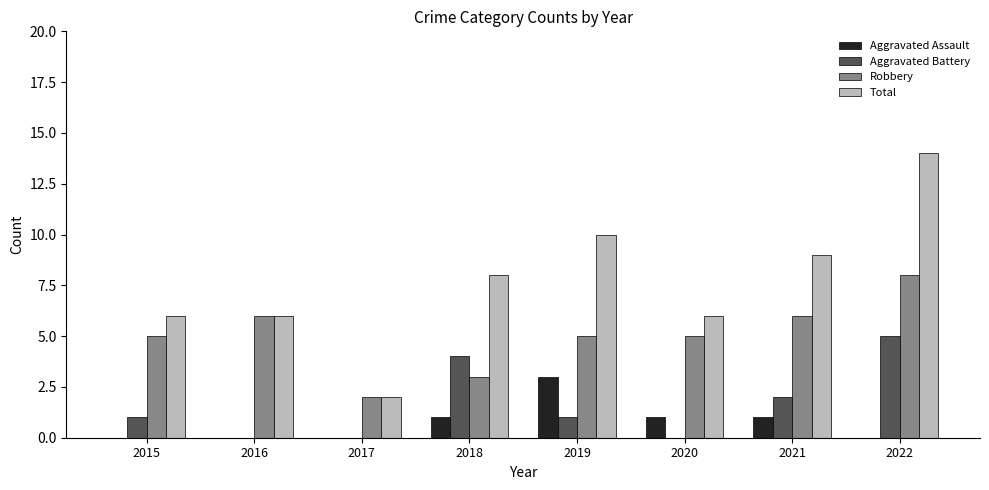

The value of Aggravated Battery at 2020 is 0. True or false?

True